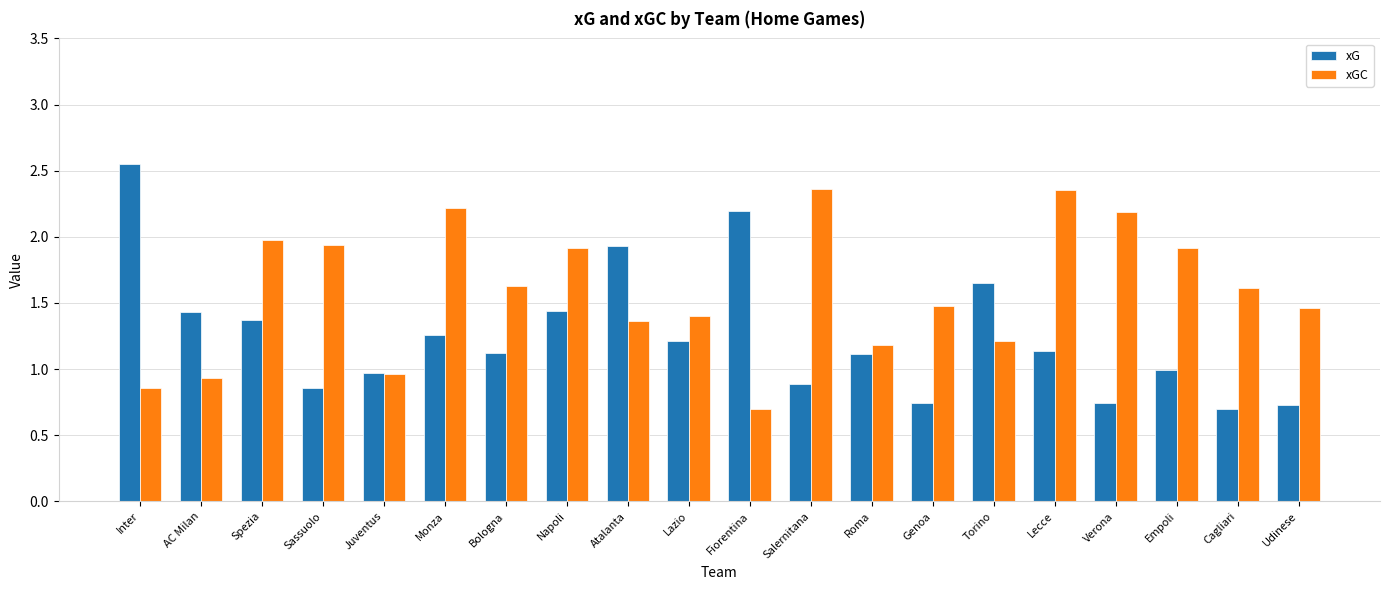

Are the bars grouped side by side (vs. stacked)?

Yes